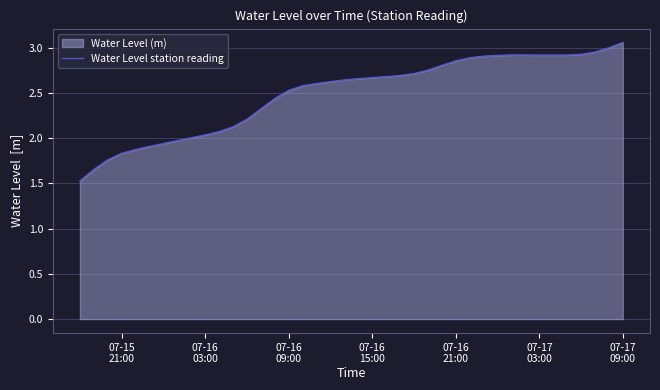

What is the minimum value shown in the chart?

1.5